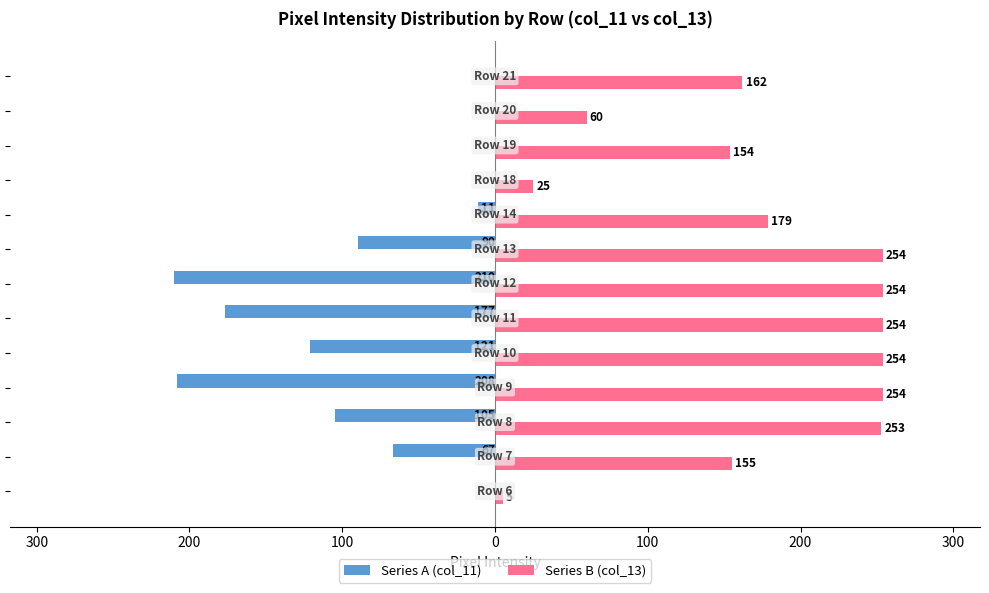

What are all the series names shown in the legend?

Series A (col_11), Series B (col_13)